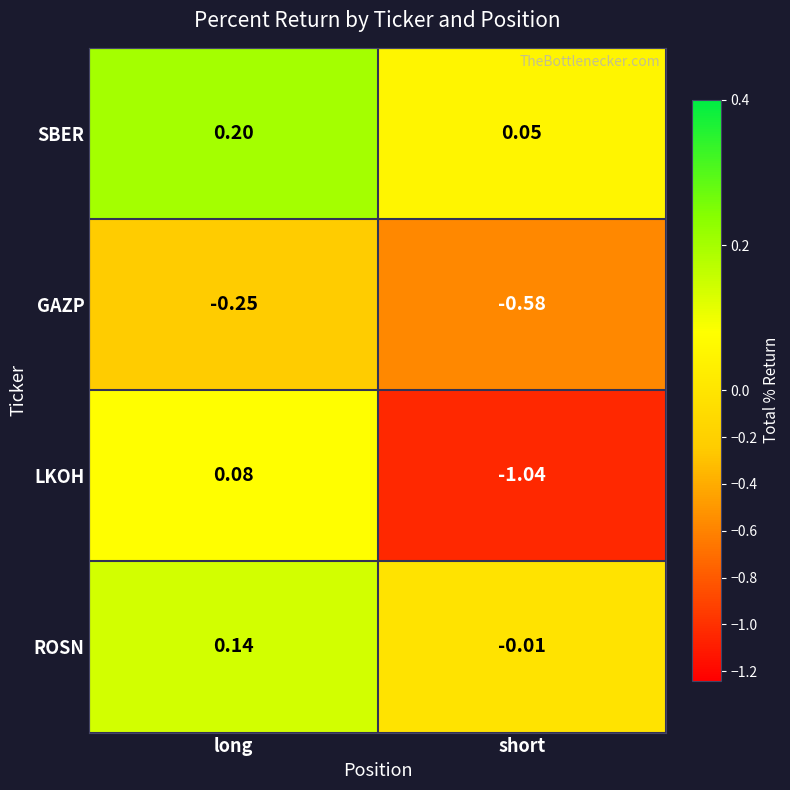

Which series has the largest total across all categories?

SBER